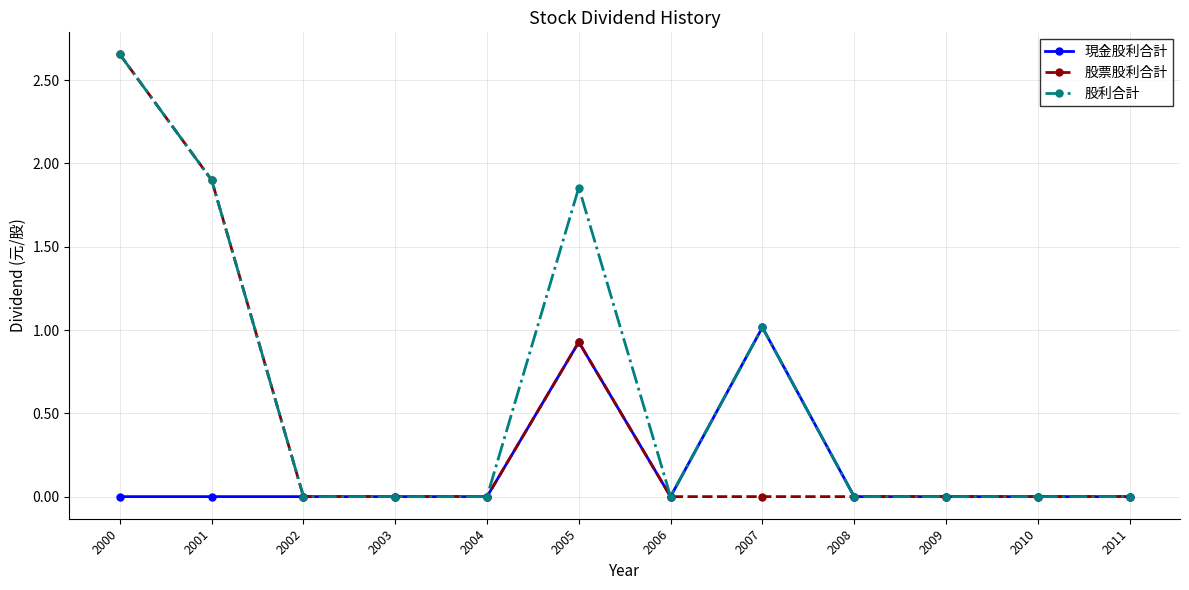

True or false: 股票股利合計 has more than 0 interior local peaks.

True